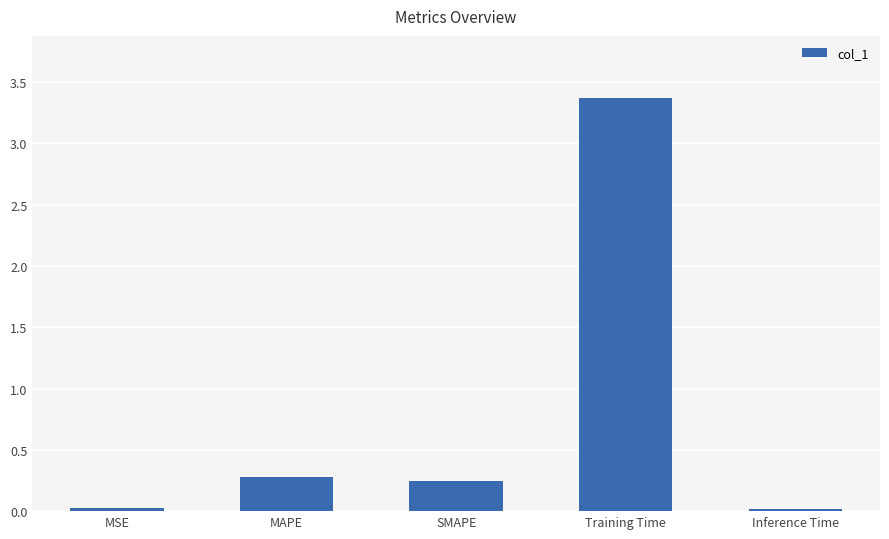

What is the greatest value displayed?

3.4